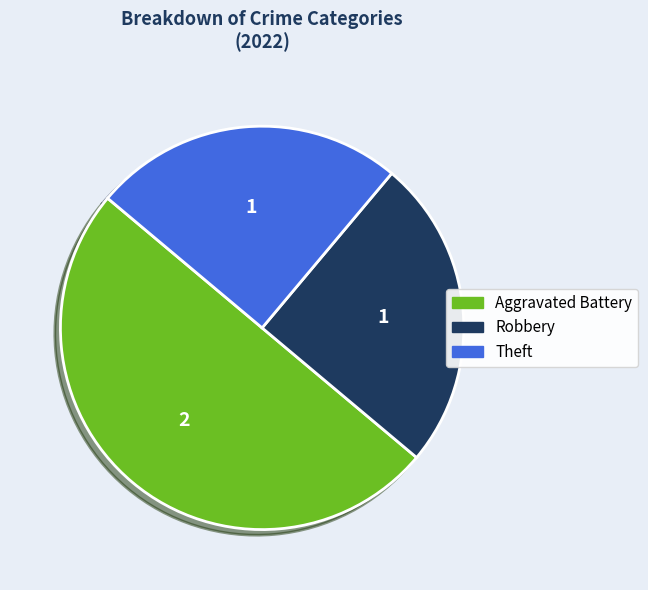

Which category has the biggest portion of the pie?

Aggravated Battery